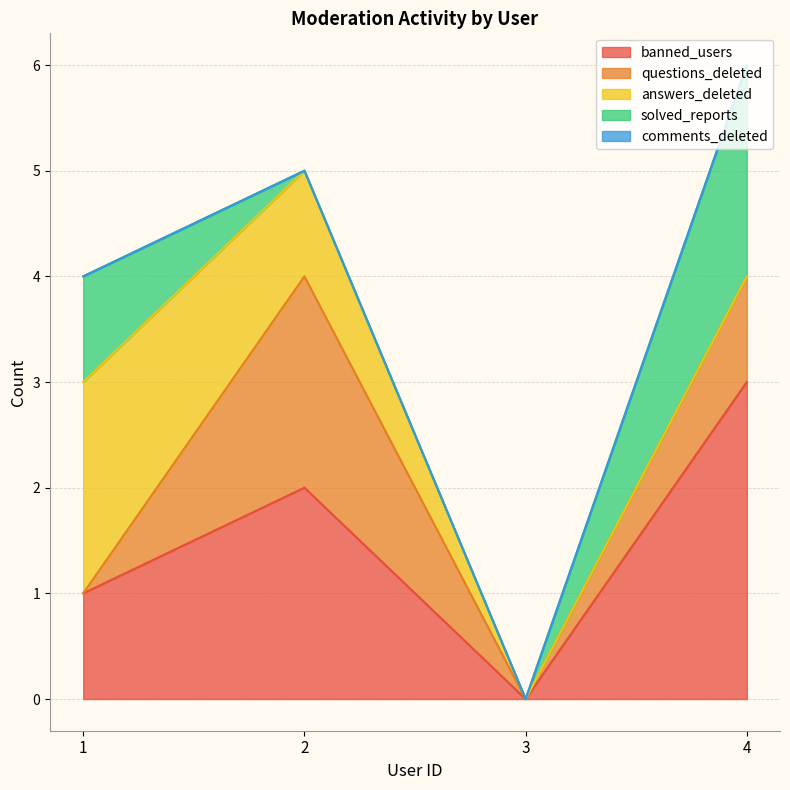

How many data points in questions_deleted are above 1?

1